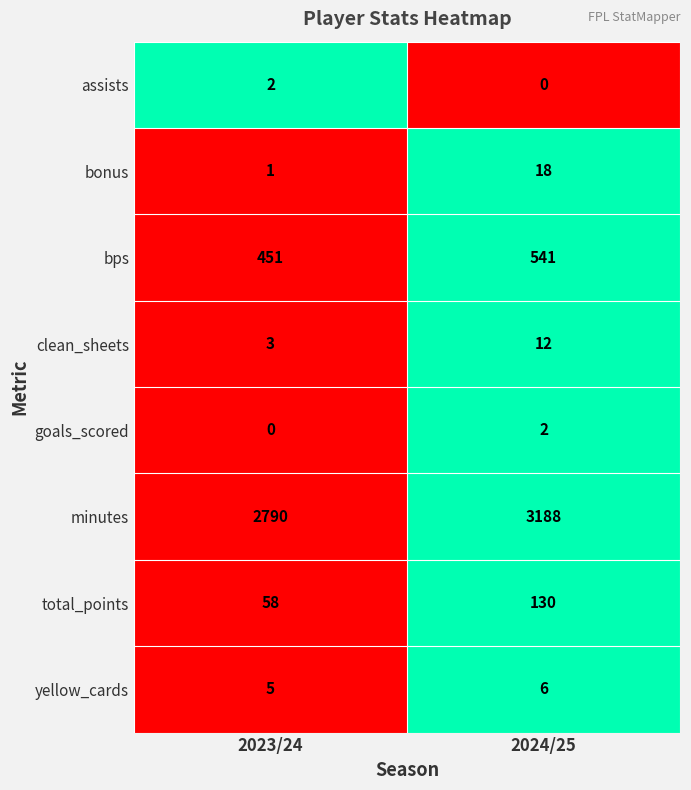

How many series are shown in this chart?

8